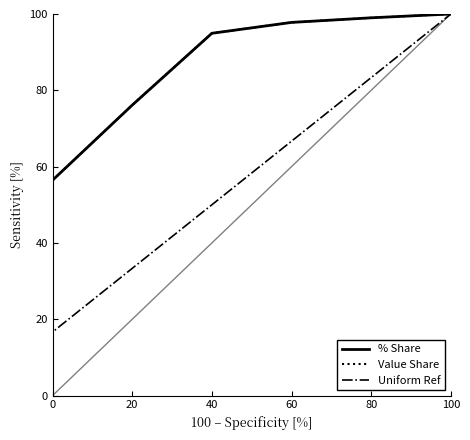

Which series has the largest total across all categories?

% Share